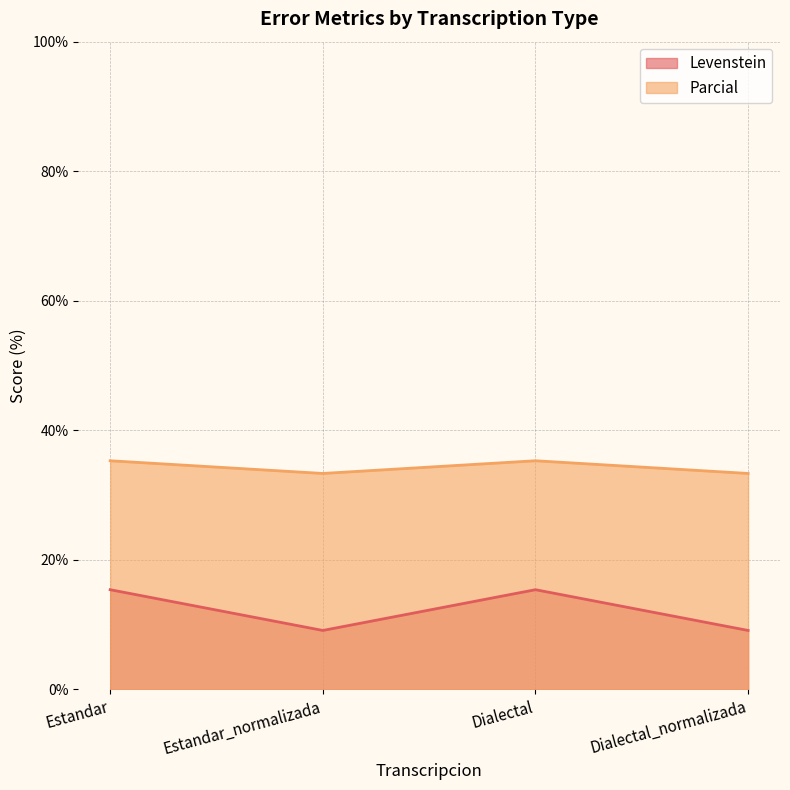

The Parcial series shows 35.3 at Dialectal. True or false?

True